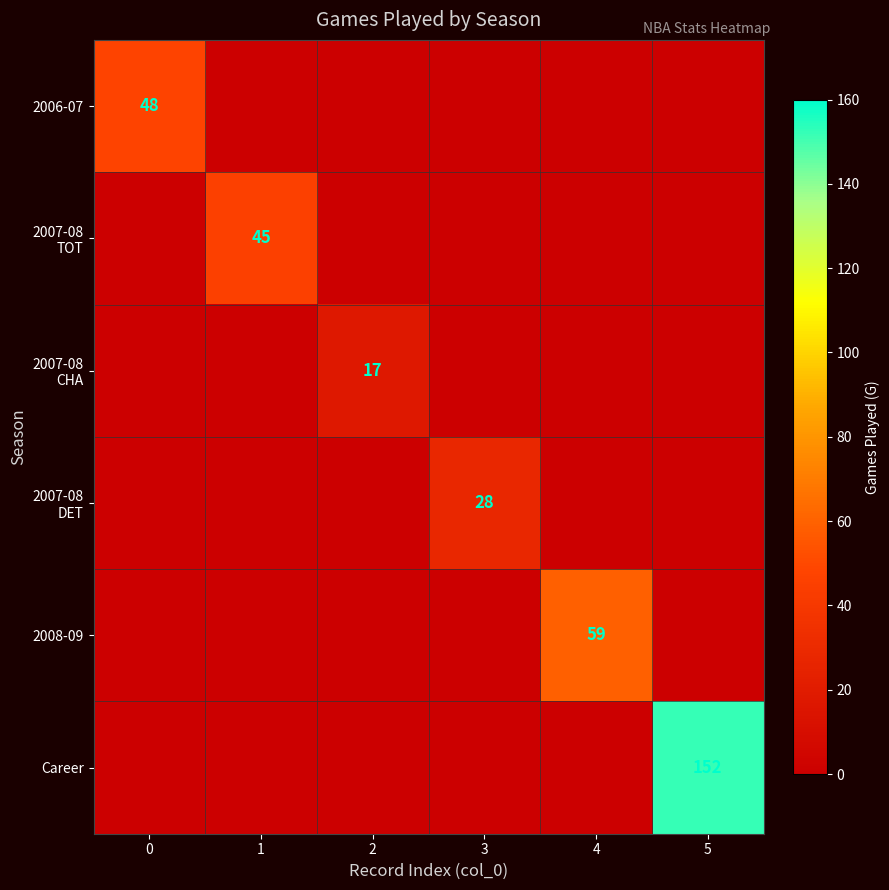

Is it true that 2007-08 TOT equals 0 at 3?

True